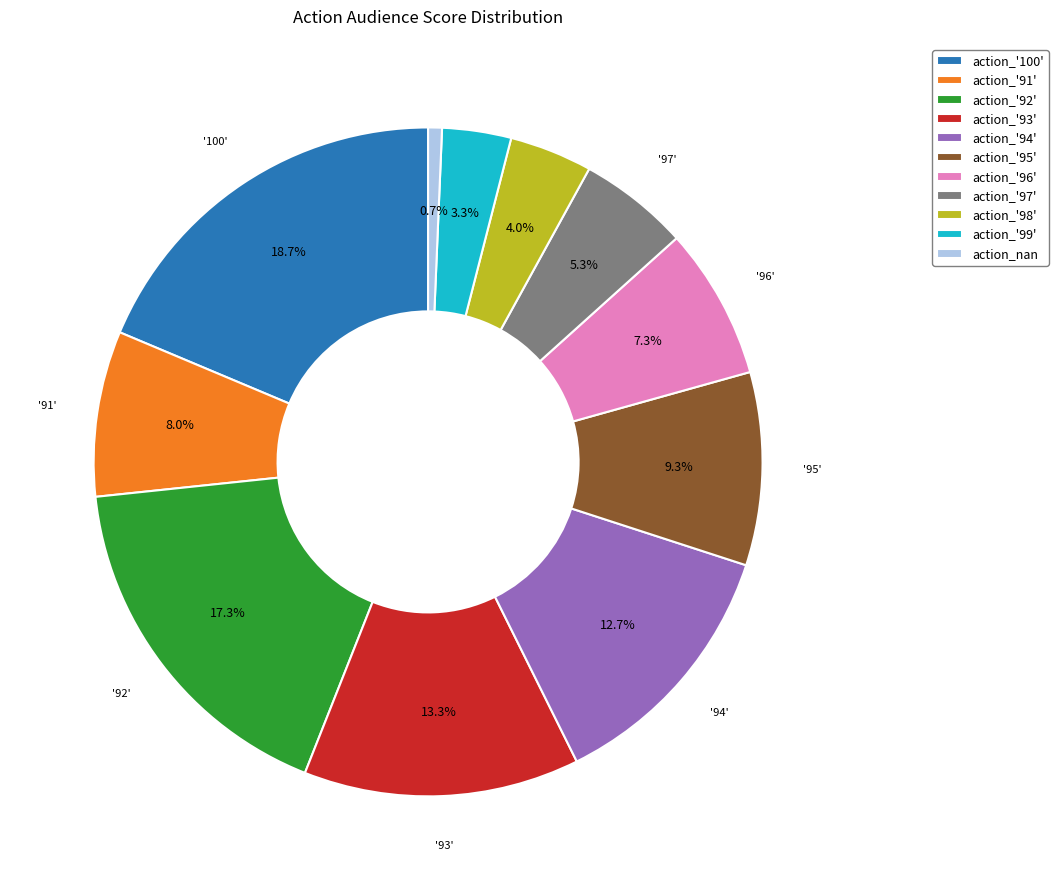

How many slices are in this pie chart?

11